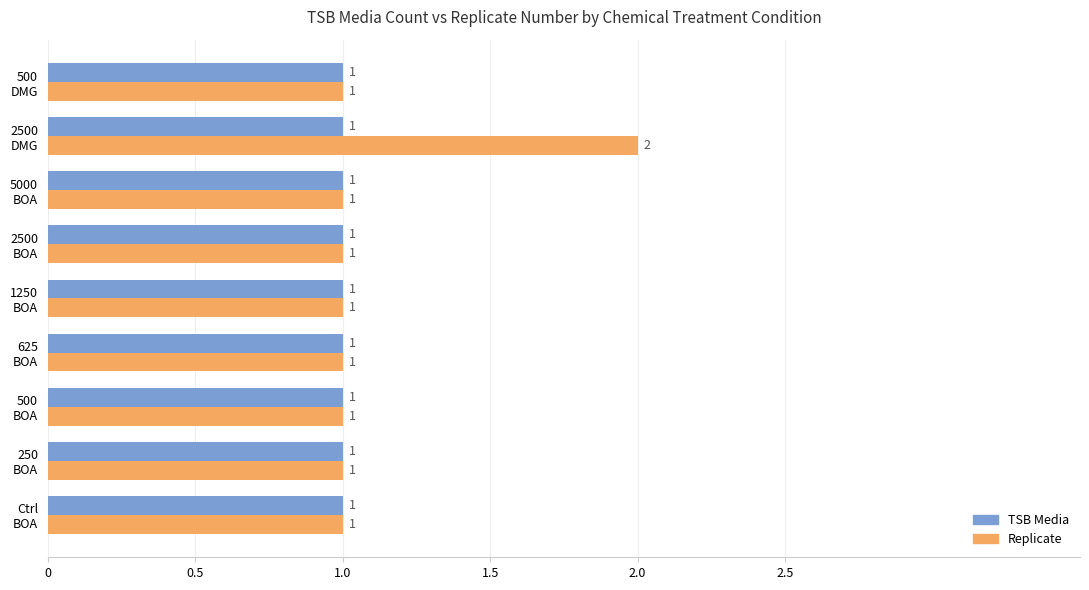

Which series has the largest range (max minus min)?

Replicate